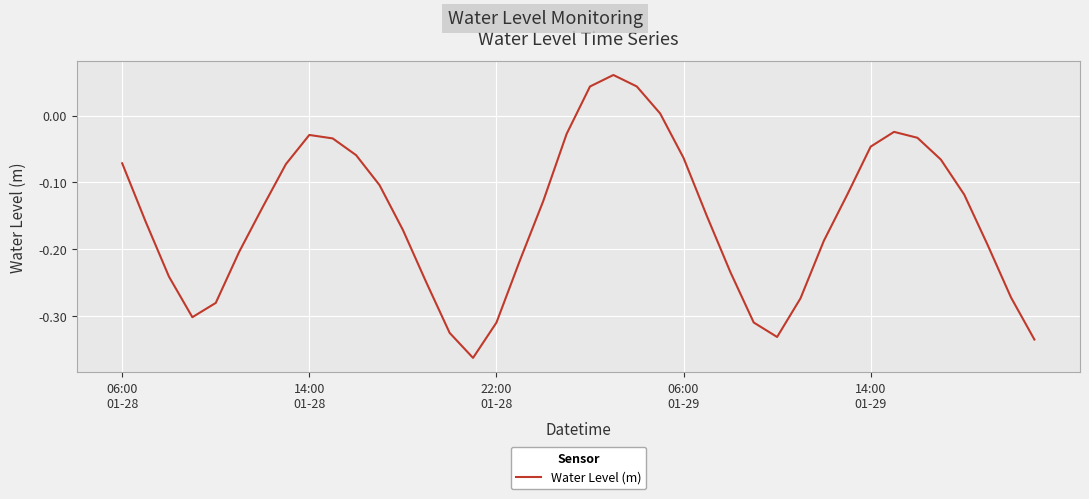

How many interior local peaks (higher than both neighbors) does the data have?

3